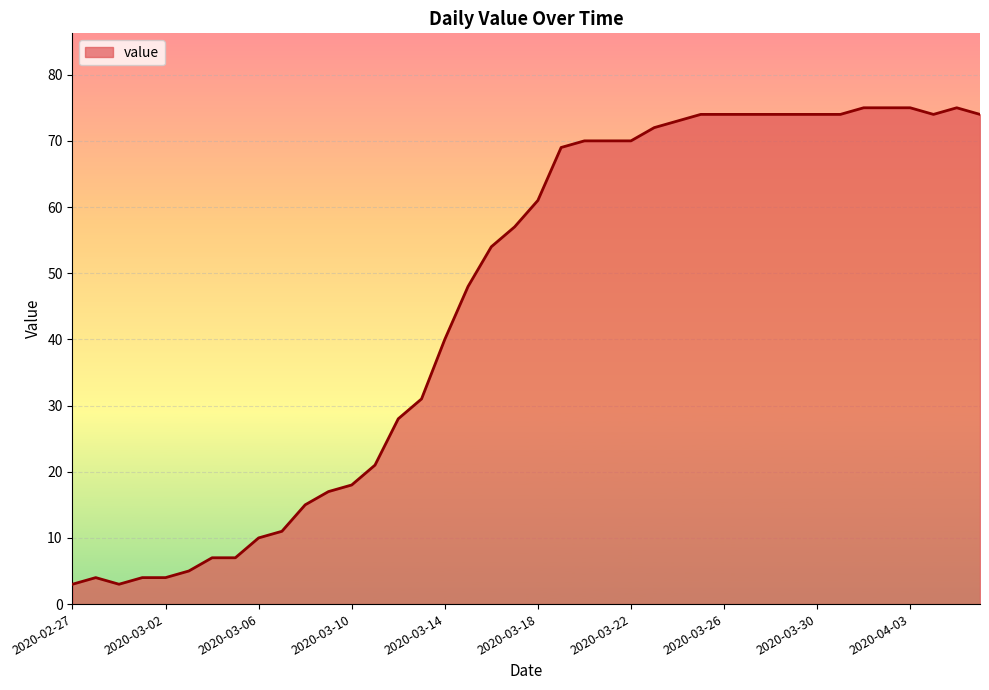

What is the difference between the maximum and minimum values?

72